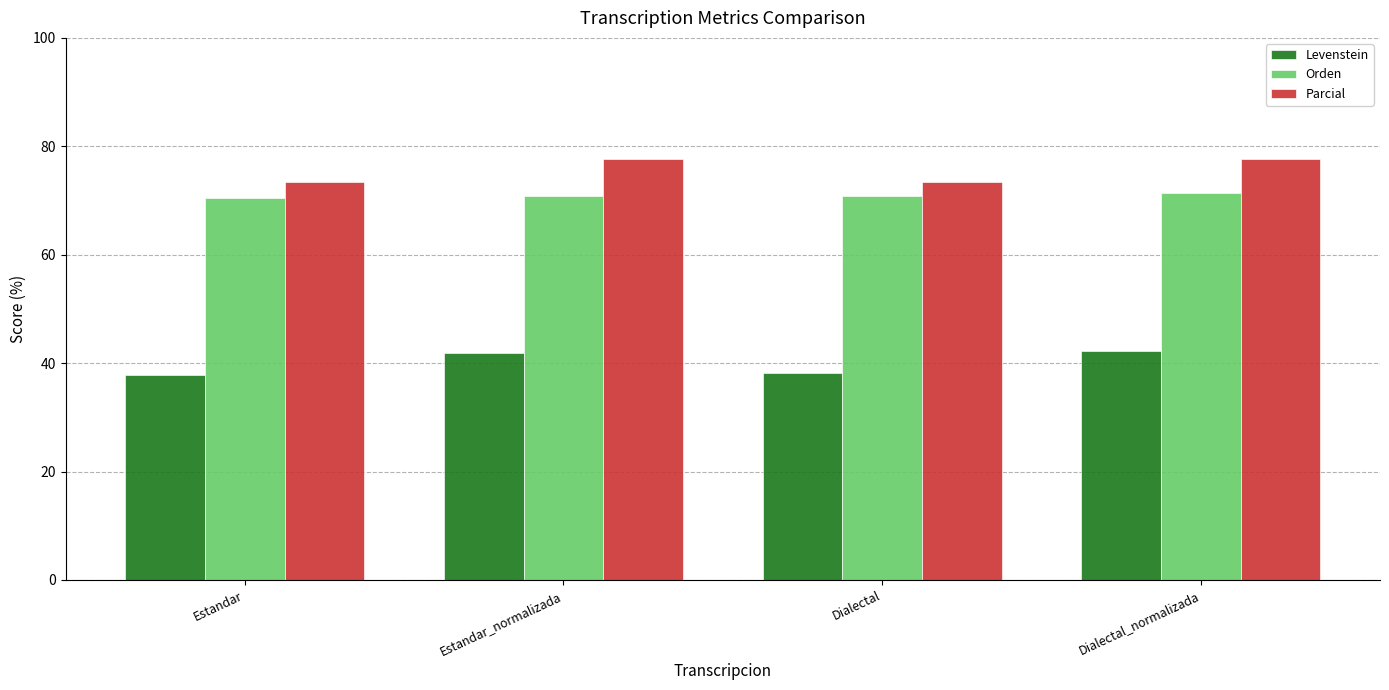

How many series are shown in this chart?

3